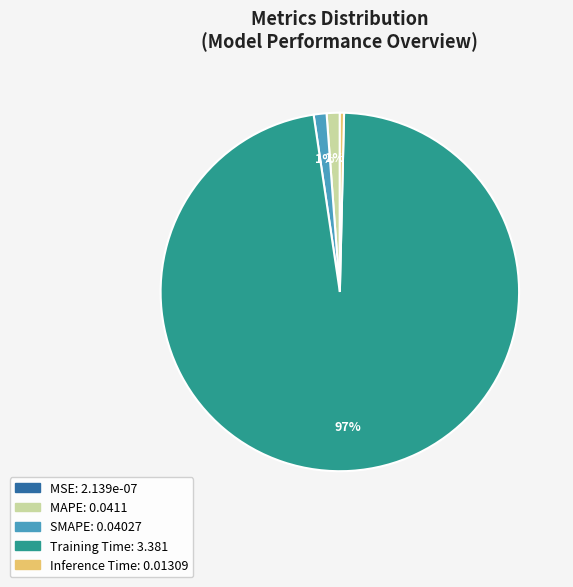

To the nearest percent, what is the average slice percentage?

20%